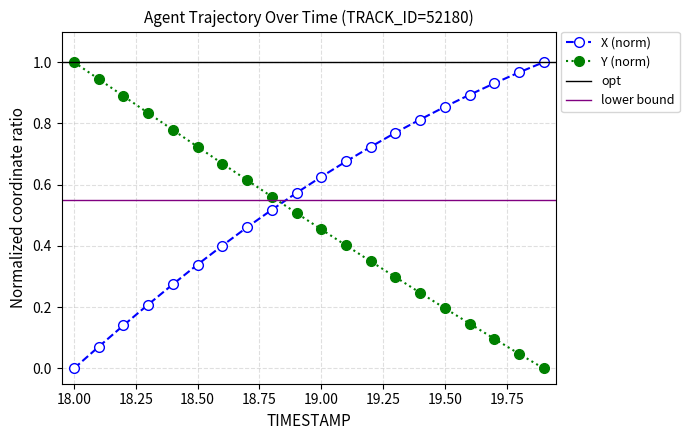

What is the difference between the second highest and second lowest values in the Y series?

0.9